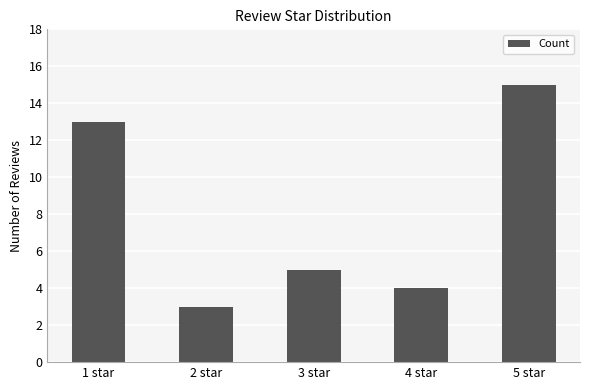

What is the label of the 5th bar from the right?

1 star